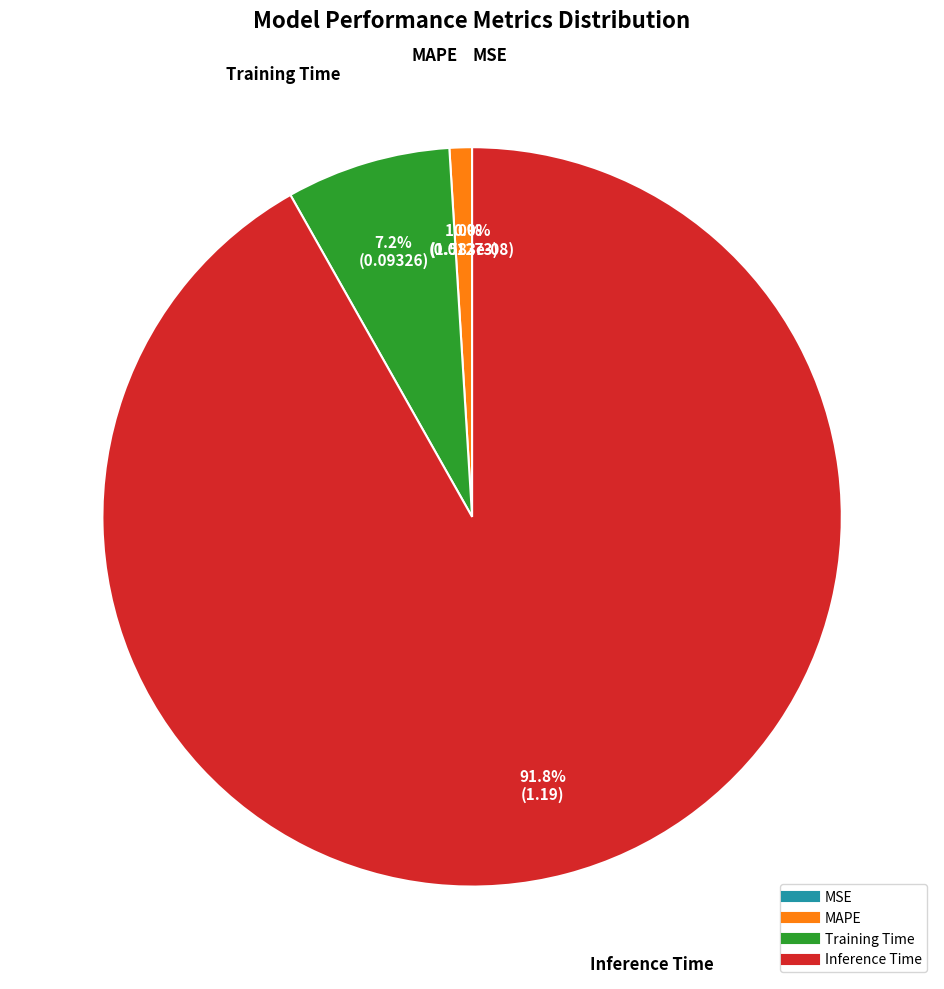

What percentage is the Training Time slice, to the nearest percent?

7%